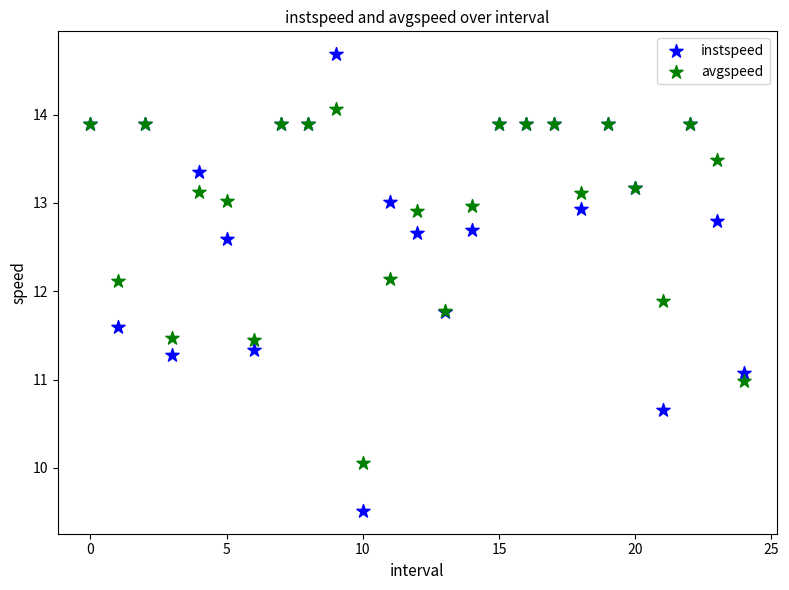

What are all the series names shown in the legend?

instspeed, avgspeed